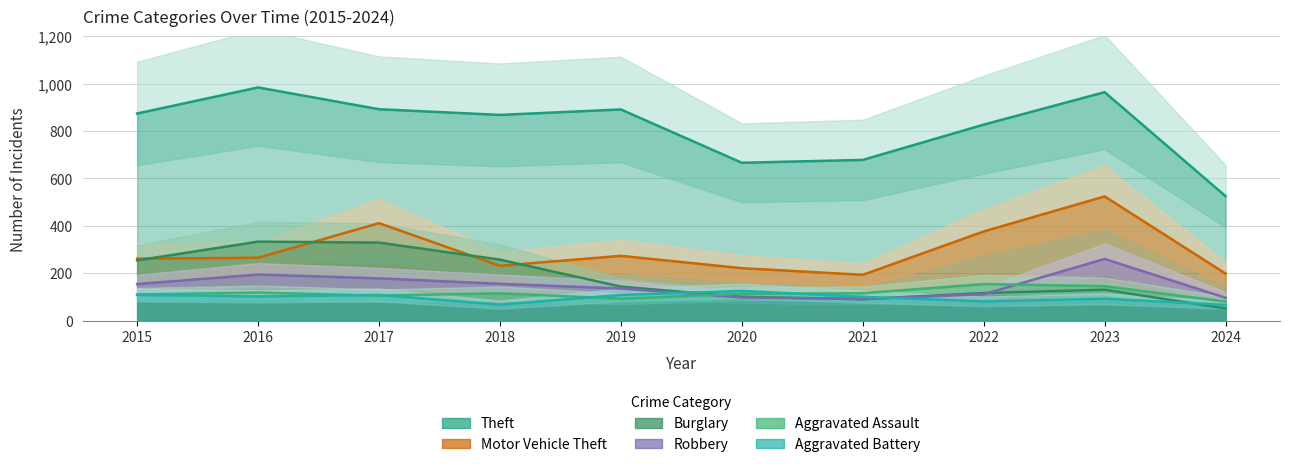

What is the approximate value of Robbery at 2023, to the nearest 5?

260